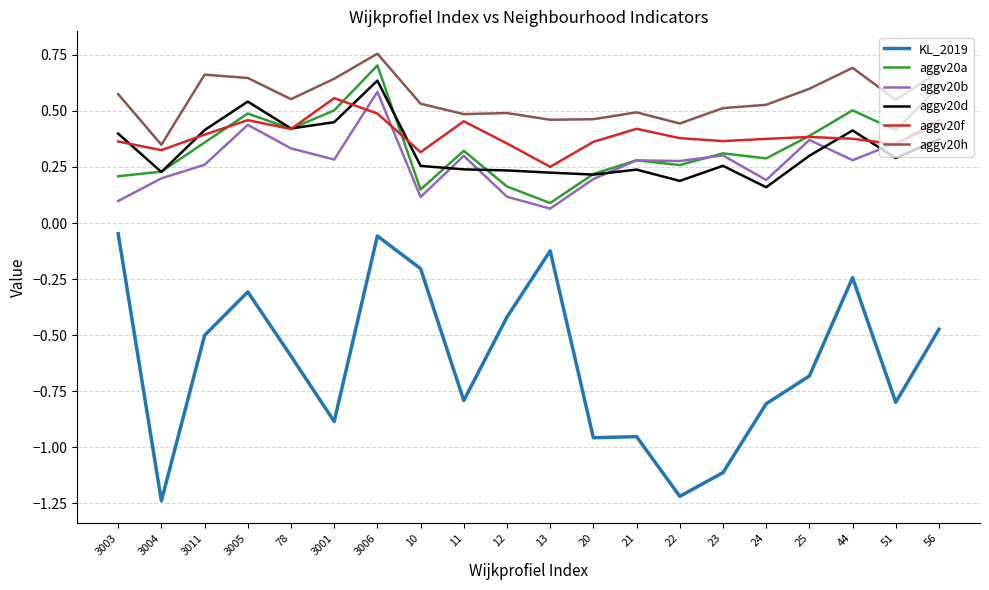

How many categories are shown in the chart?

20